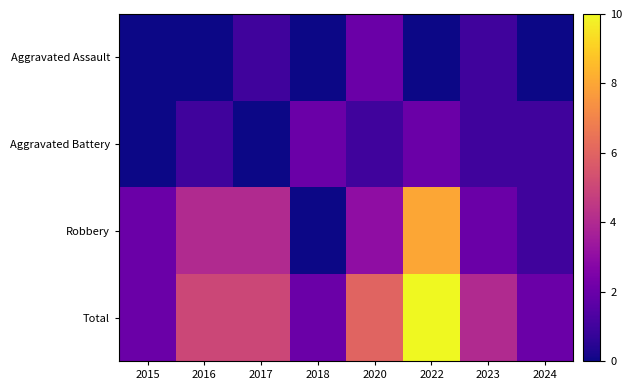

Which series has the largest range (max minus min)?

Robbery